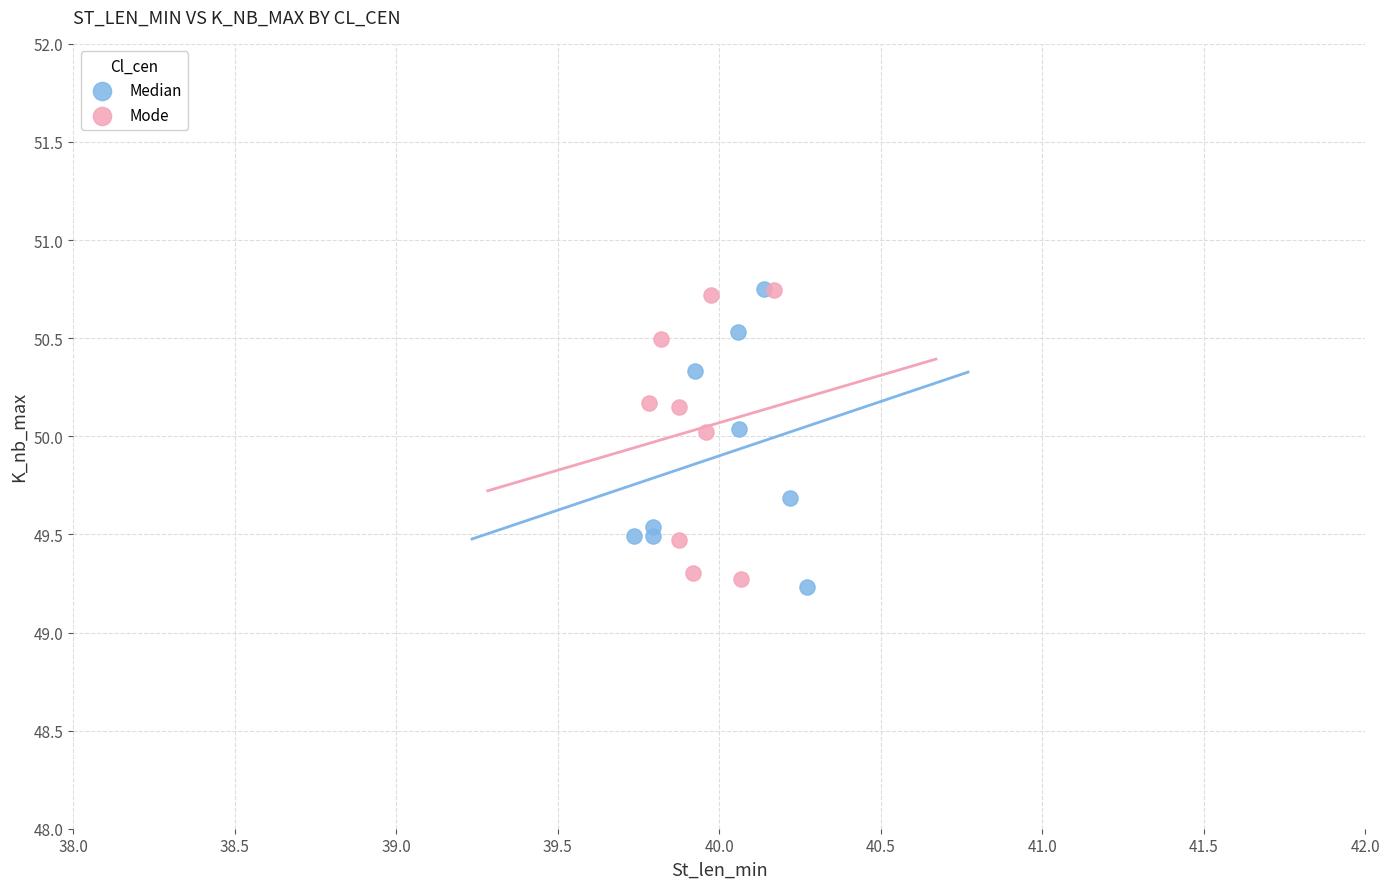

Which series reaches the minimum Y coordinate?

Median